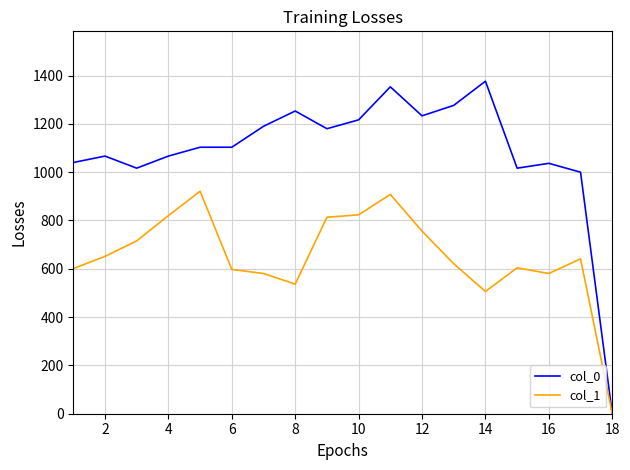

At how many categories does at least one series exceed 537?

17